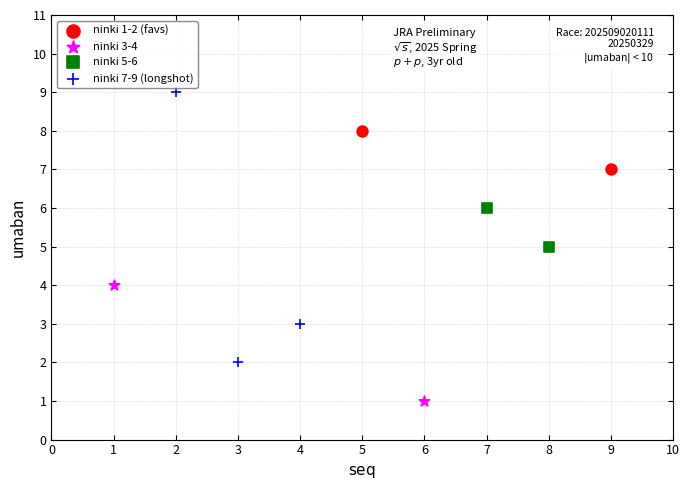

What are all the series names shown in the legend?

ninki 1-2 (favs), ninki 3-4, ninki 5-6, ninki 7-9 (longshot)